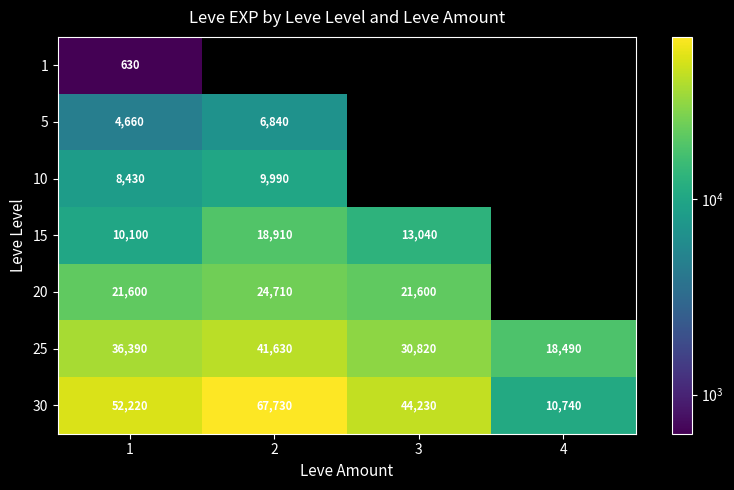

What is the minimum value shown in the chart?

630.0